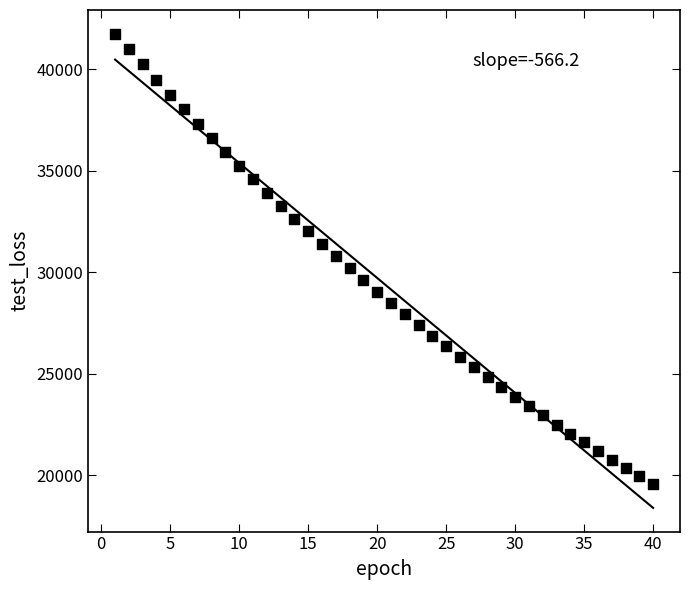

What is the range of X values (max minus min)?

39.0